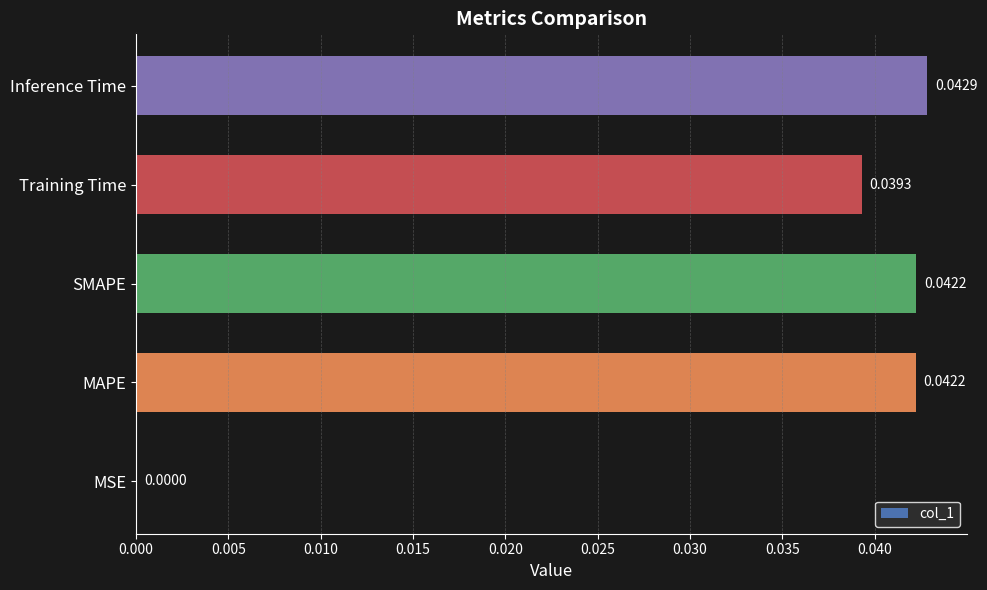

Does the chart contain stacked bars?

No